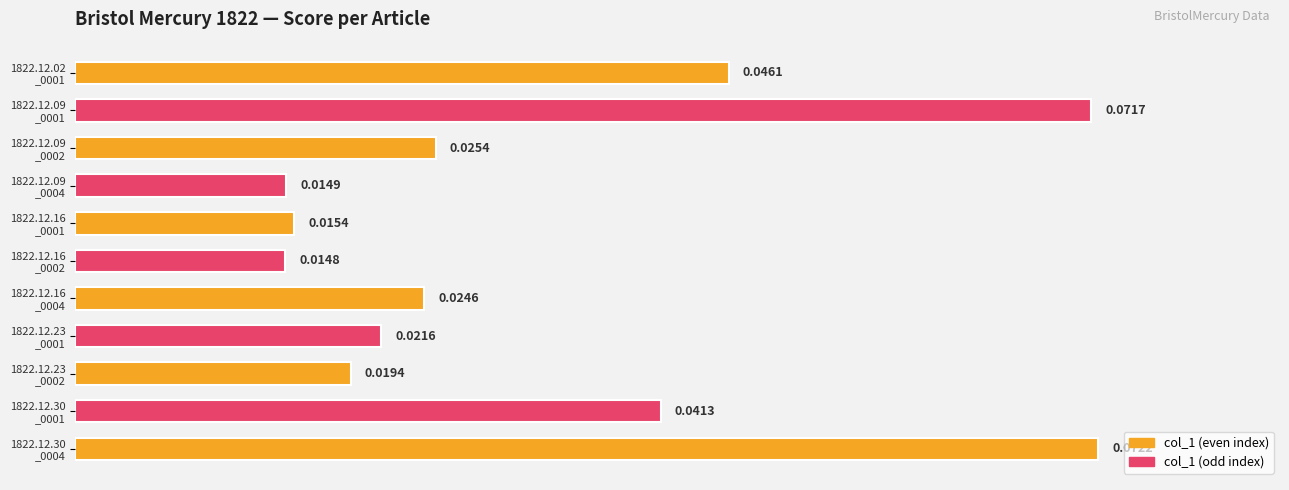

What is the sum of all values?

0.4